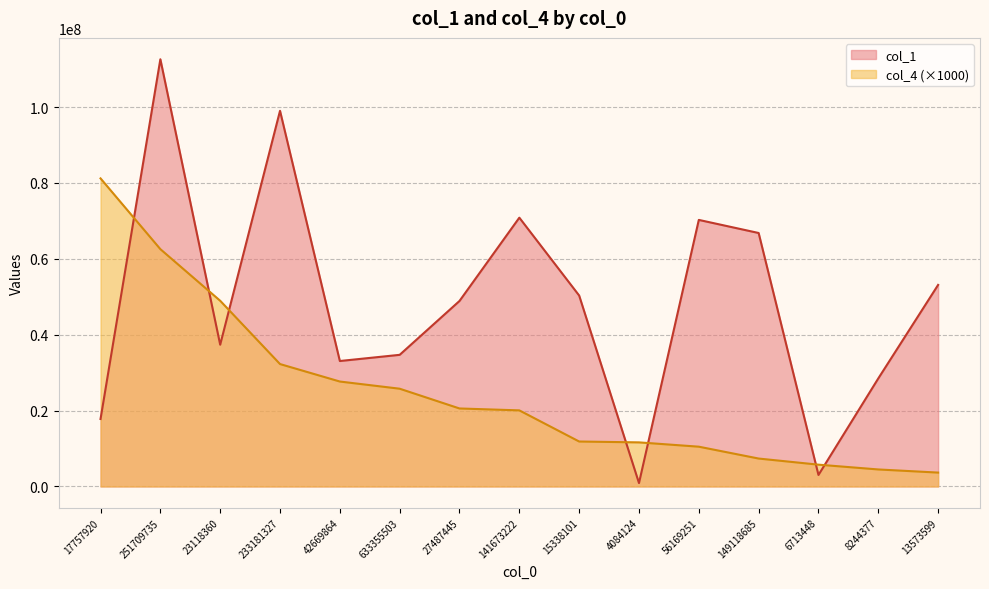

At 23118360, list the series in order from smallest to largest.

col_1, col_4 (×1000)